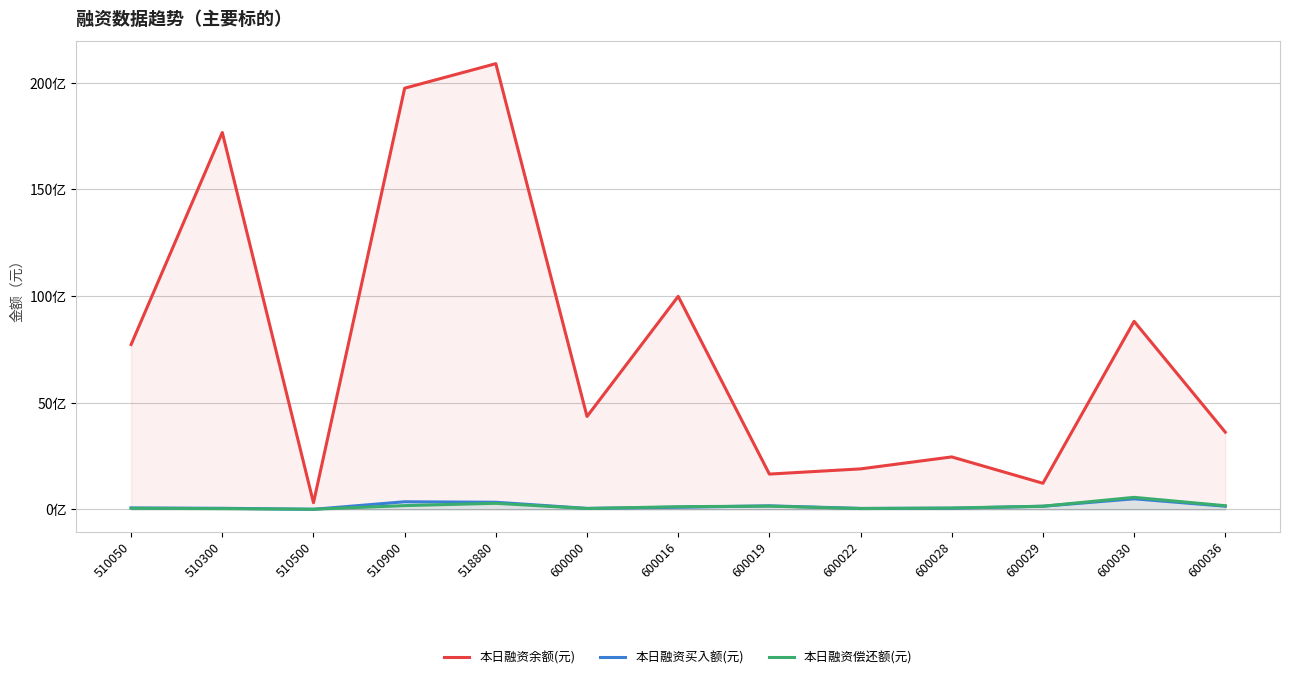

What is the spread (max minus min) of values at 600028?

2405557434